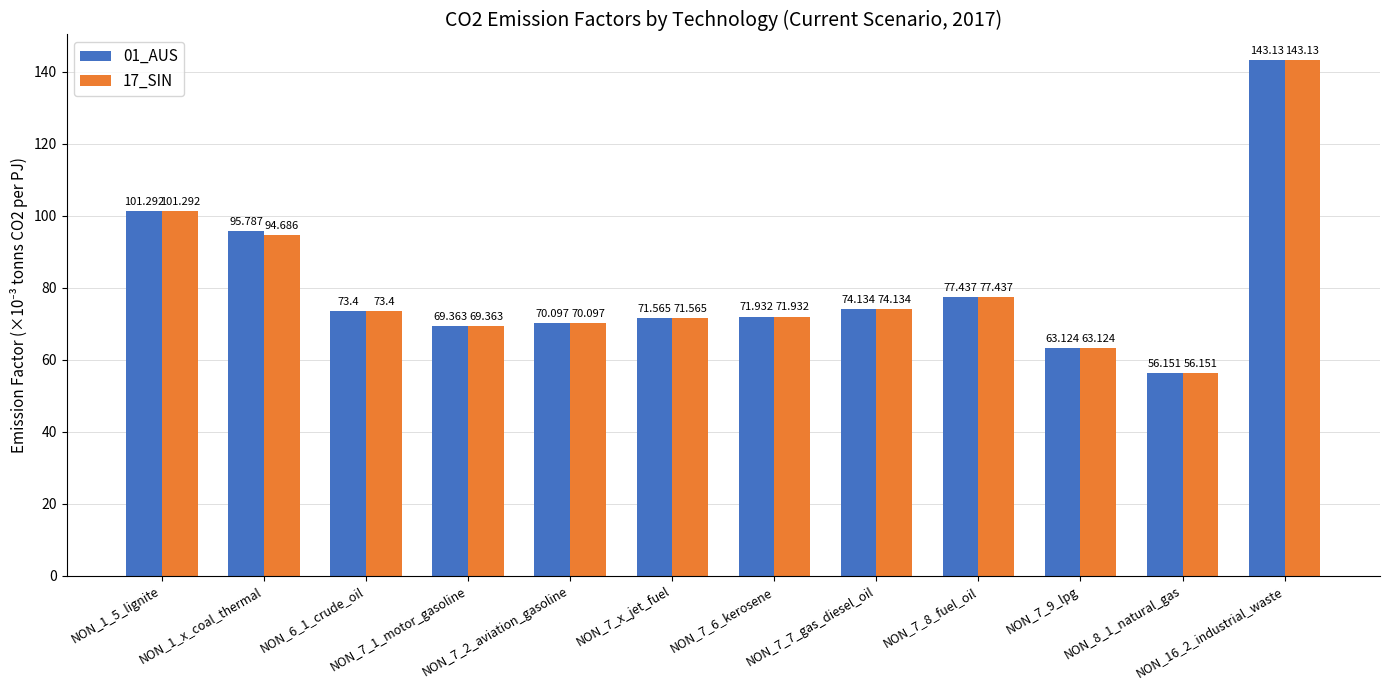

At which category does the chart reach its minimum across all series?

NON_8_1_natural_gas